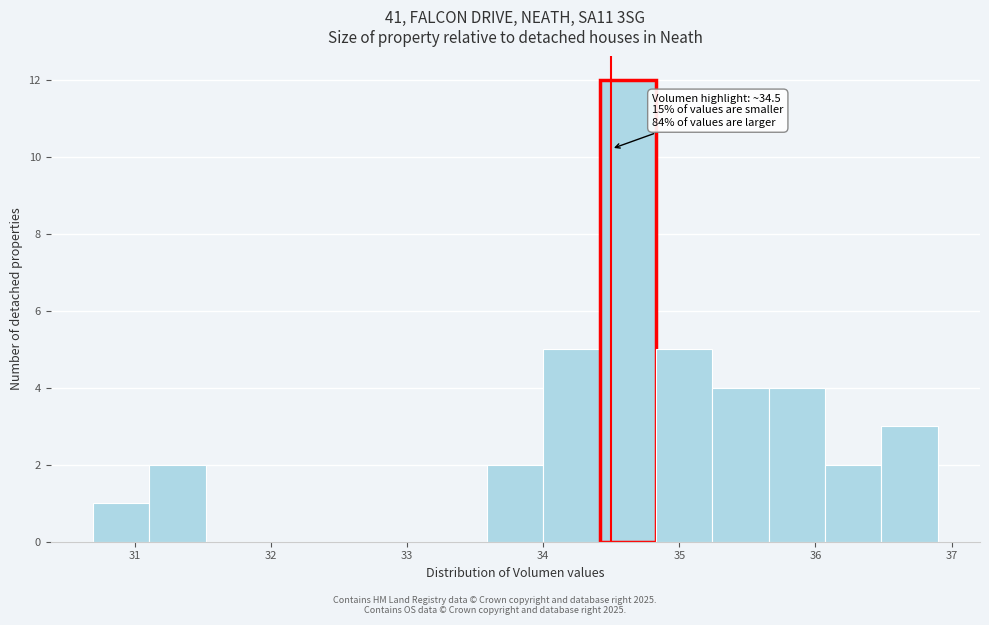

Over which range of the x-axis is the bar tallest?

34.4 to 34.8